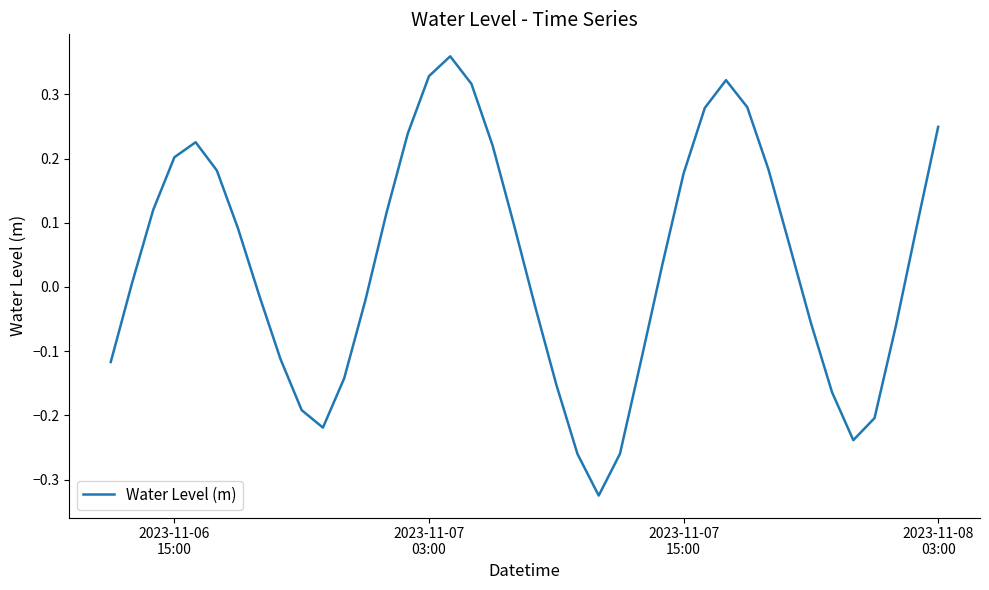

What is the difference between the maximum and minimum values?

0.7